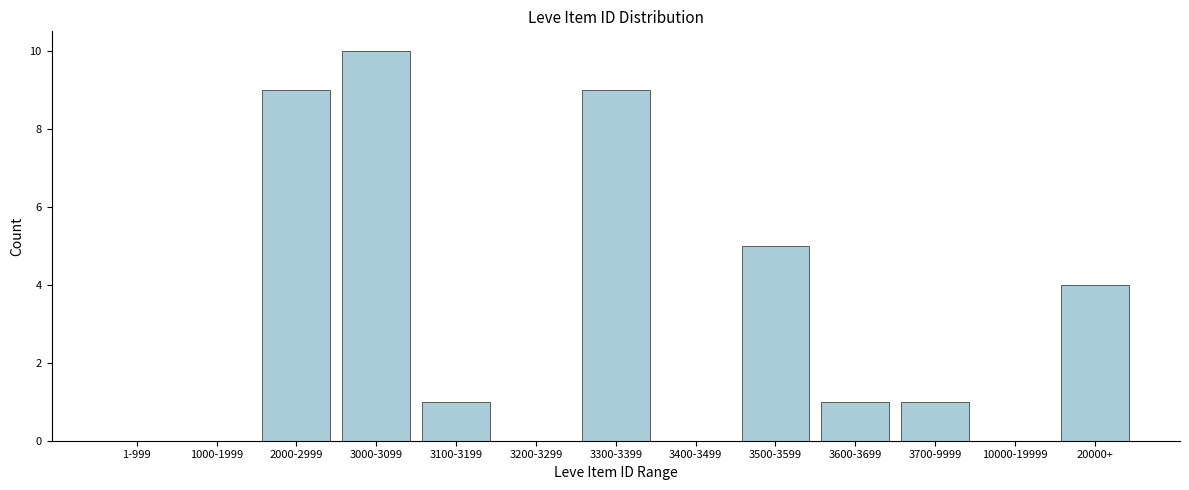

Reading left to right, list all the values displayed in this chart.

1-999=0	1000-1999=0	2000-2999=9	3000-3099=10	3100-3199=1	3200-3299=0	3300-3399=9	3400-3499=0	3500-3599=5	3600-3699=1	3700-9999=1	10000-19999=0	20000+=4